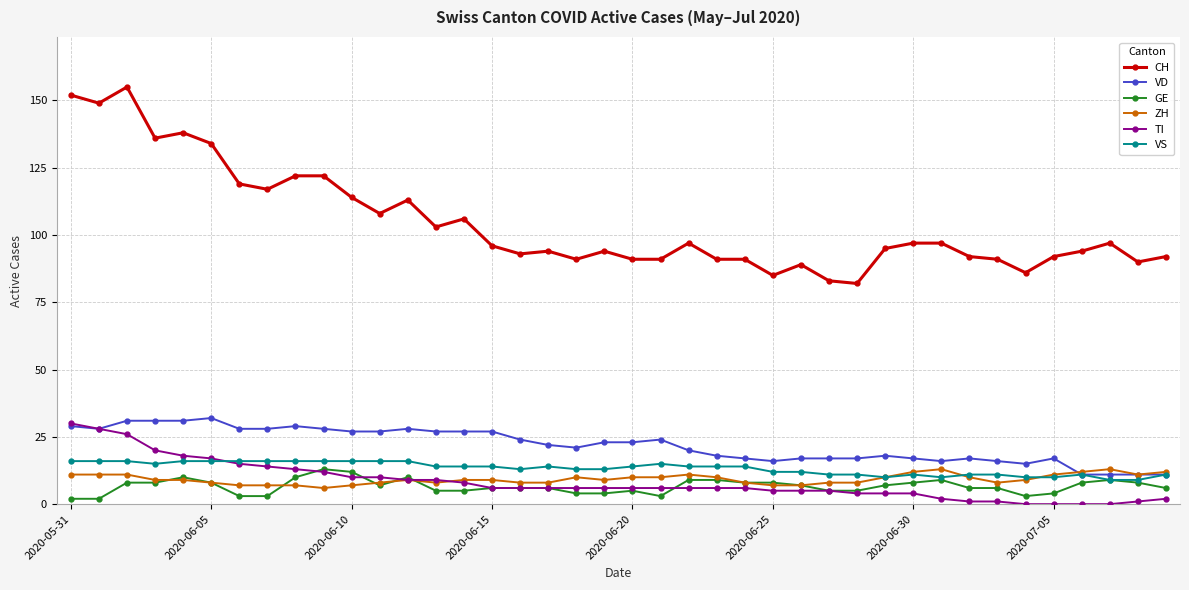

True or false: CH and GE cross at least once.

False